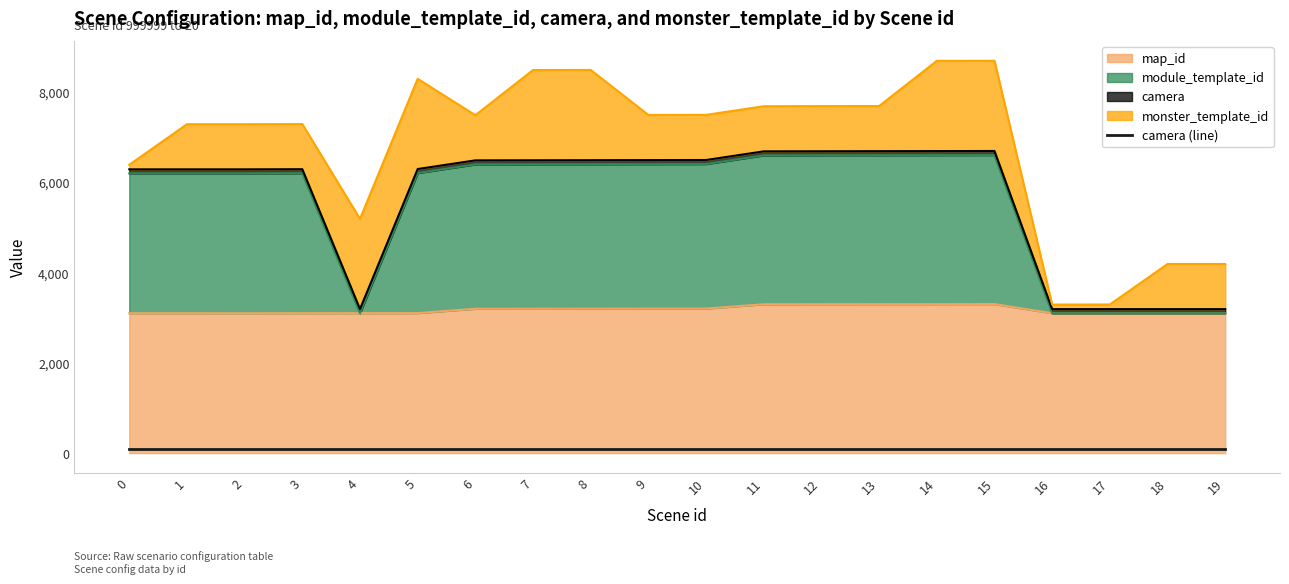

True or false: map_id and module_template_id cross at least once.

False